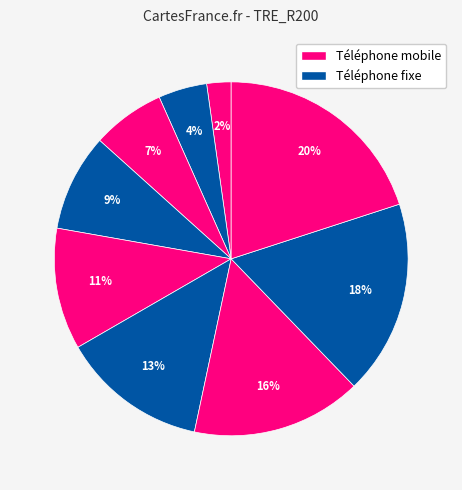

How many slices are in this pie chart?

9